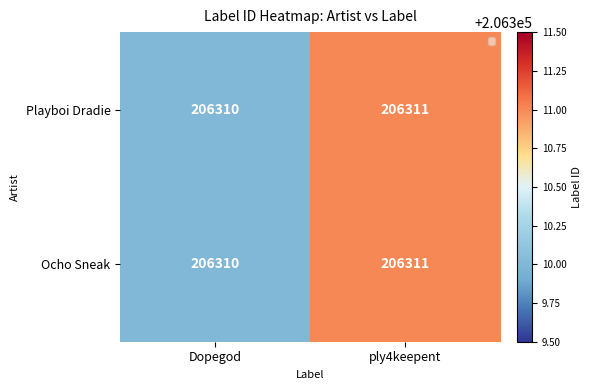

At which label is Ocho Sneak closest to 206310?

Dopegod